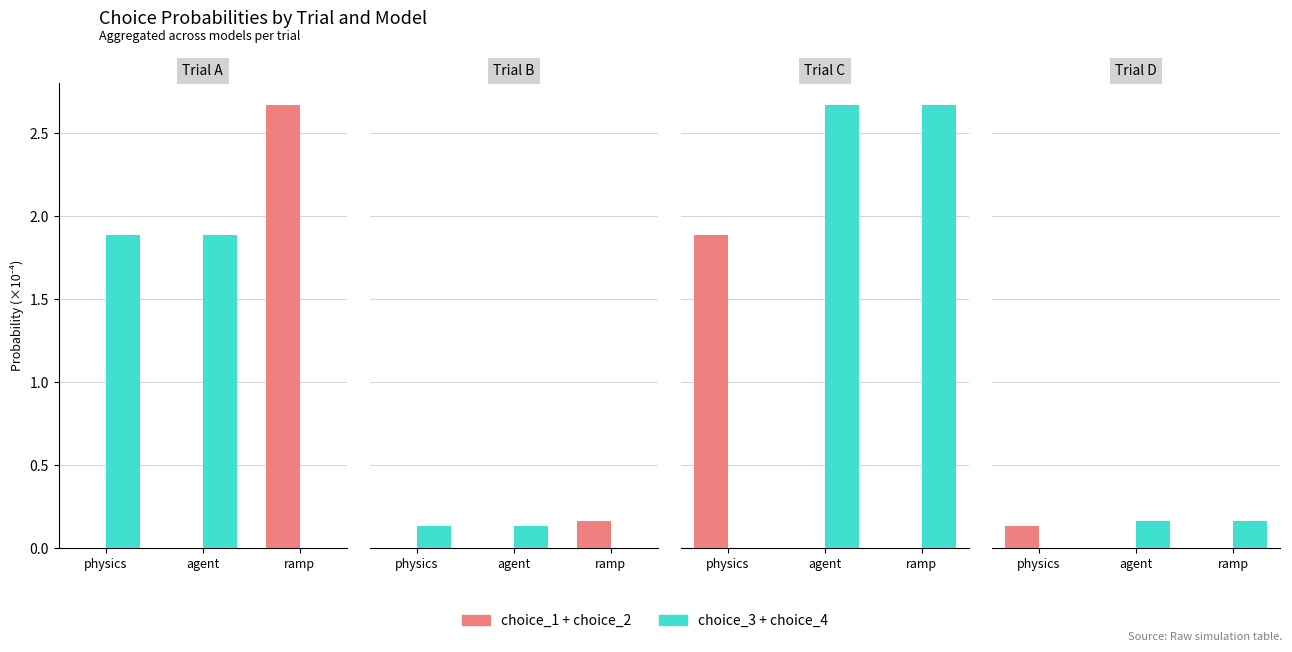

How many groups of bars are there?

3